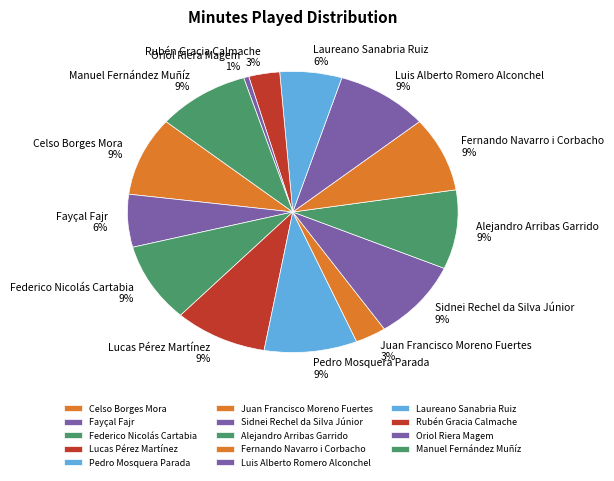

To the nearest percent, what is the average slice percentage?

7%